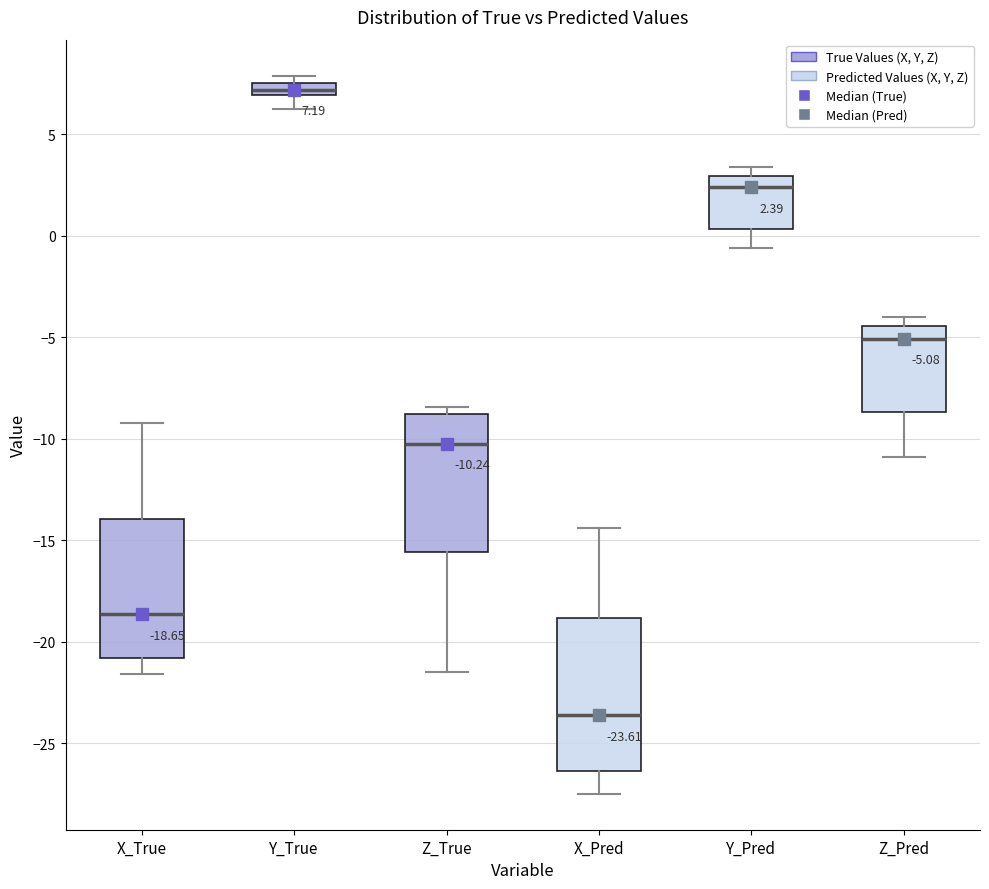

Which box's median line is the lowest?

X_Pred